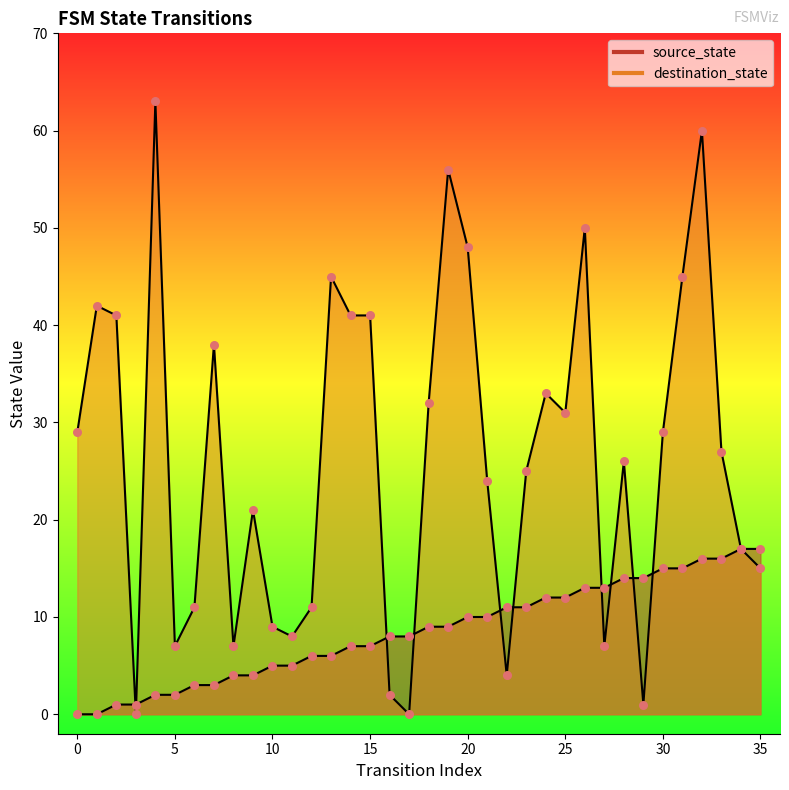

At which category is the sum across all series the highest?

32